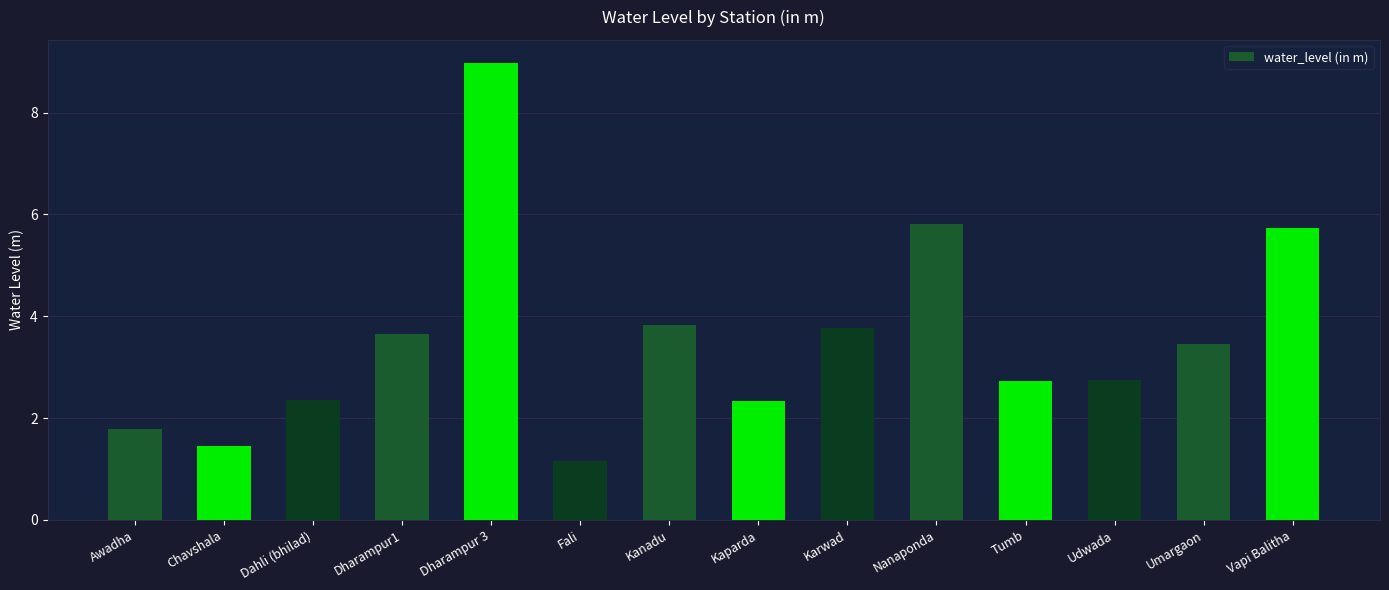

What is the approximate value at Kaparda?

2.3